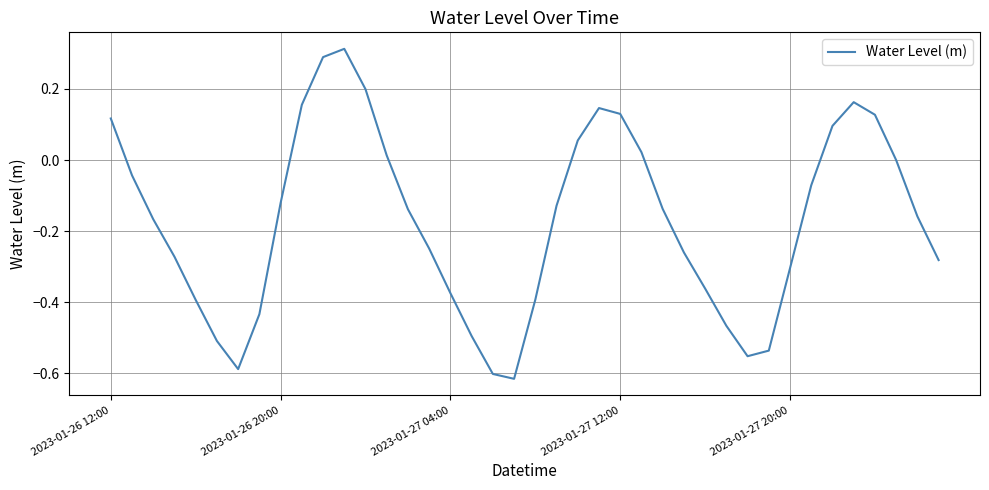

What is the sum of all values?

-6.8